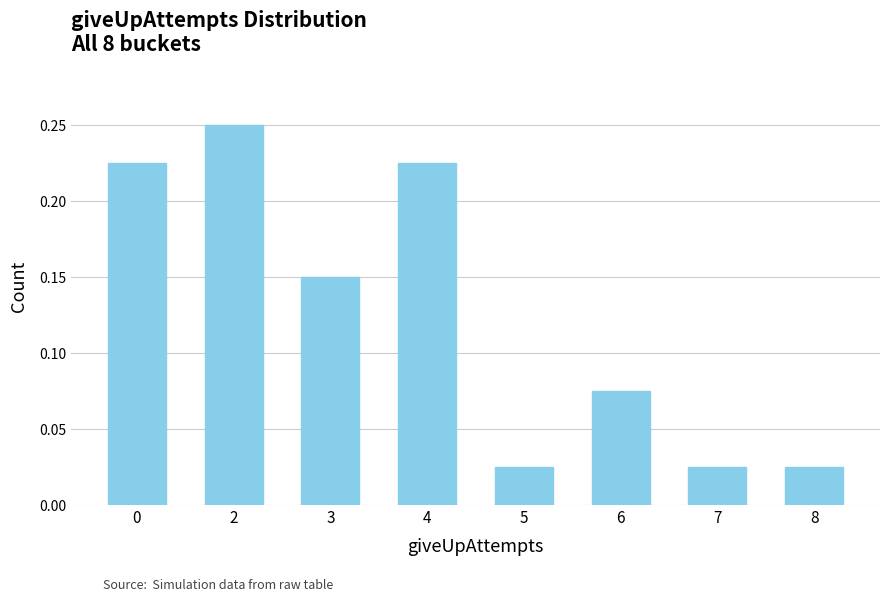

What is the sum of the values at 3 and 2?

0.4